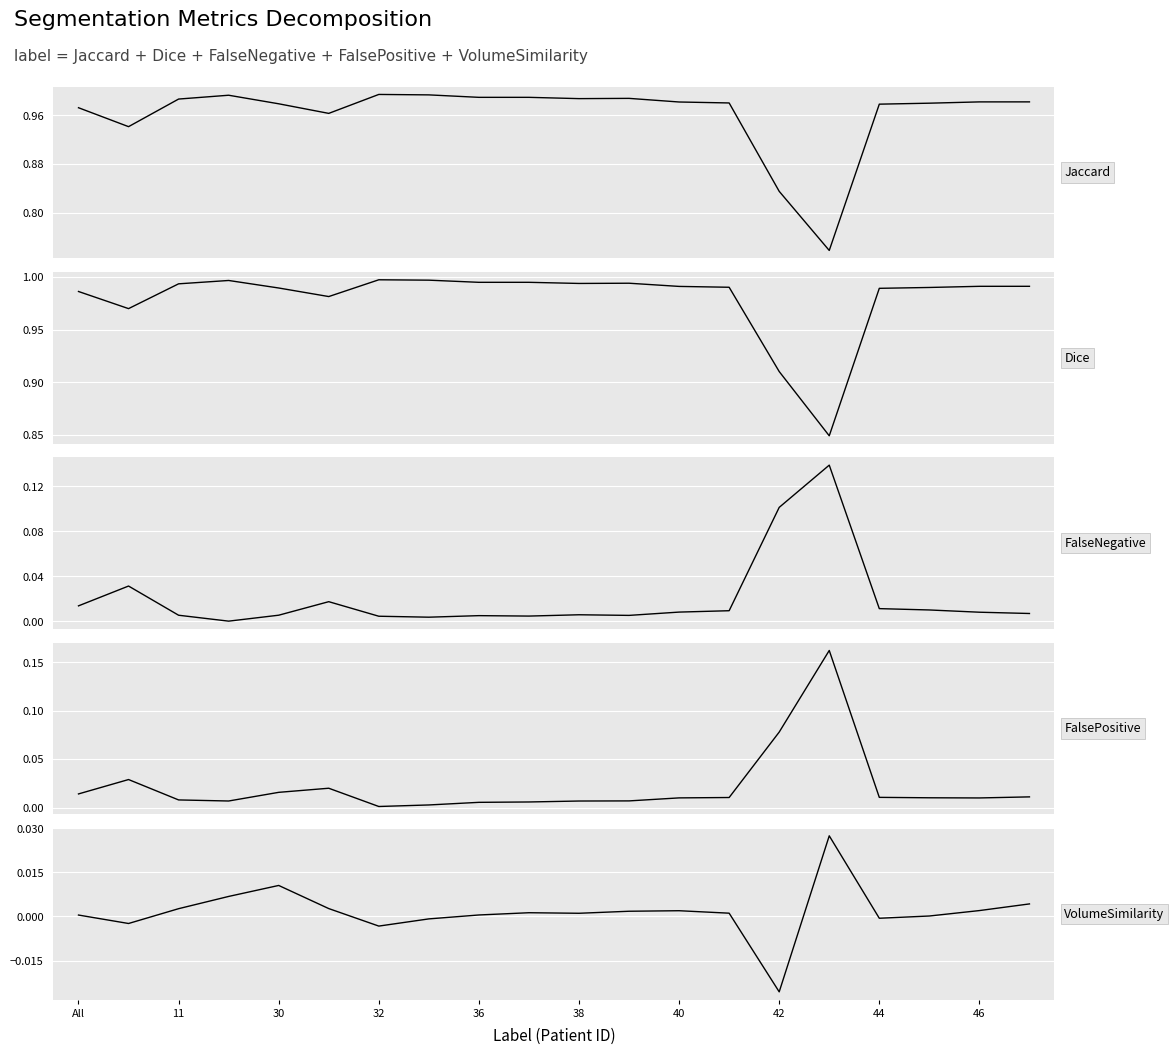

The Dice series shows 1.0 at 11. True or false?

True